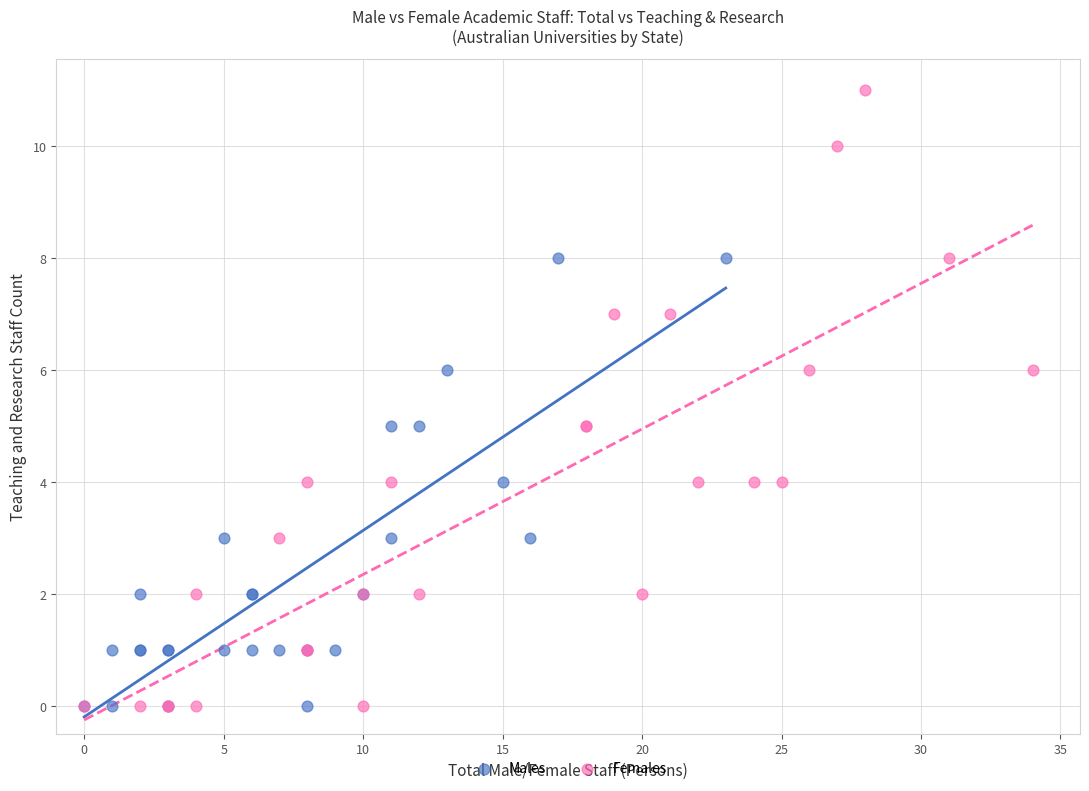

Which series has the widest spread of Y values?

Females